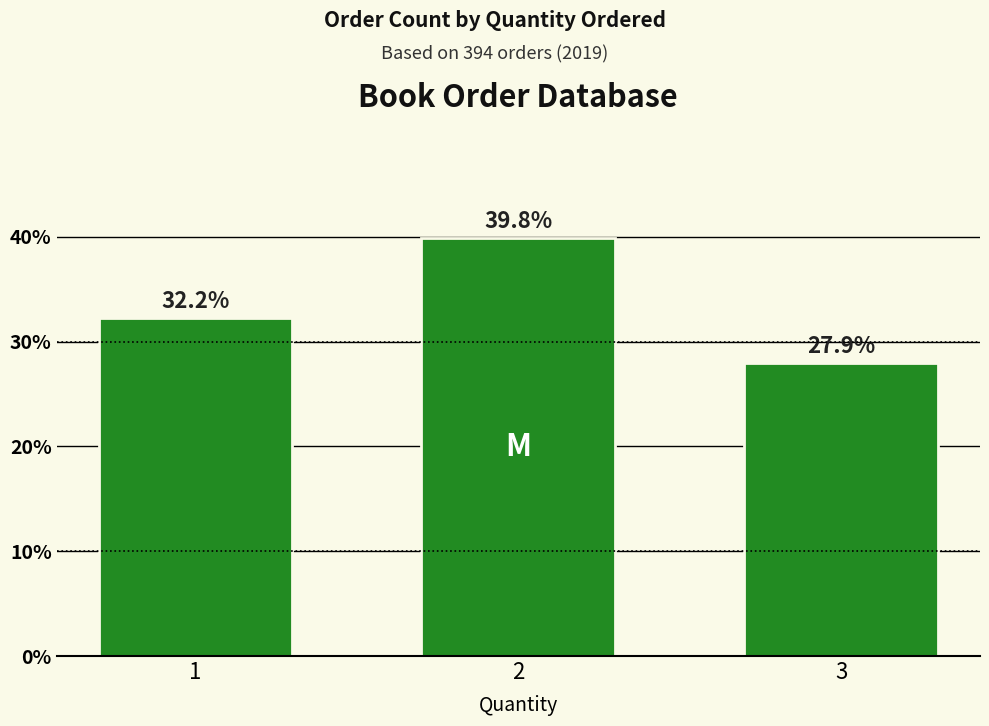

List the labels in order of value, smallest first.

3, 1, 2